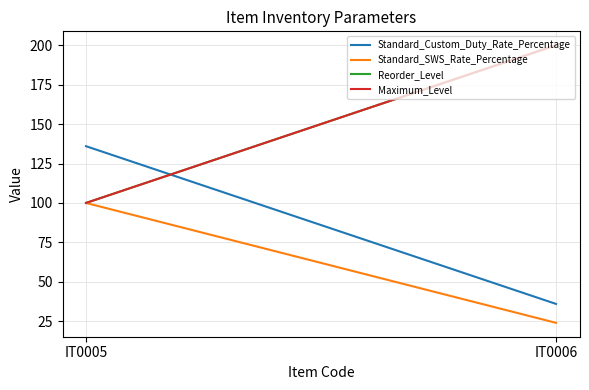

Reading right to left, list all the values displayed in this chart.

Standard_Custom_Duty_Rate_Percentage: 36.0	136.0
Standard_SWS_Rate_Percentage: 24.0	100.0
Reorder_Level: 200.0	100.0
Maximum_Level: 200.0	100.0